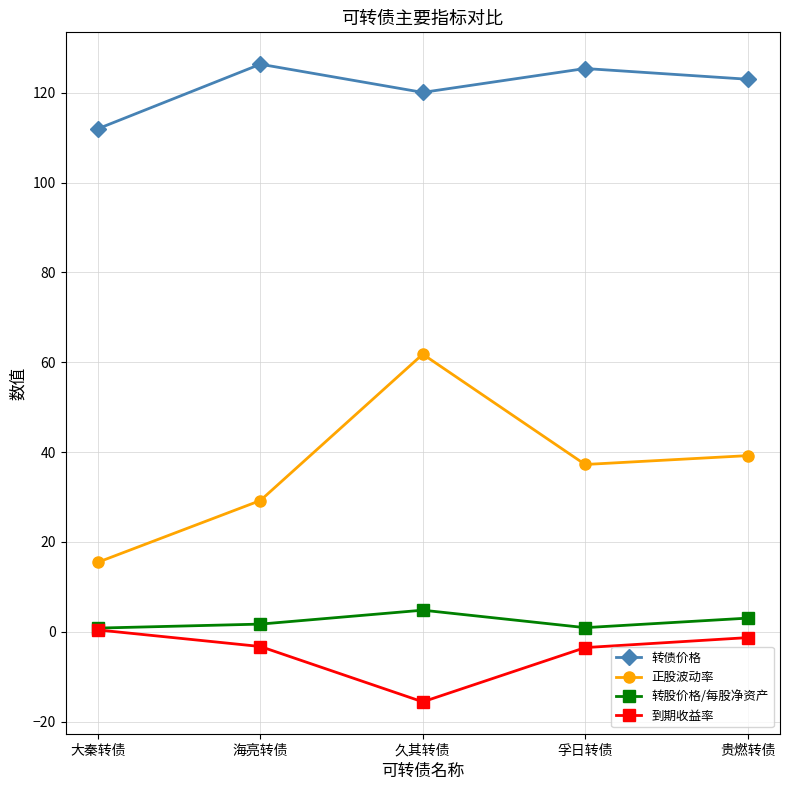

What value does the 到期收益率 series have at 久其转债?

-15.6